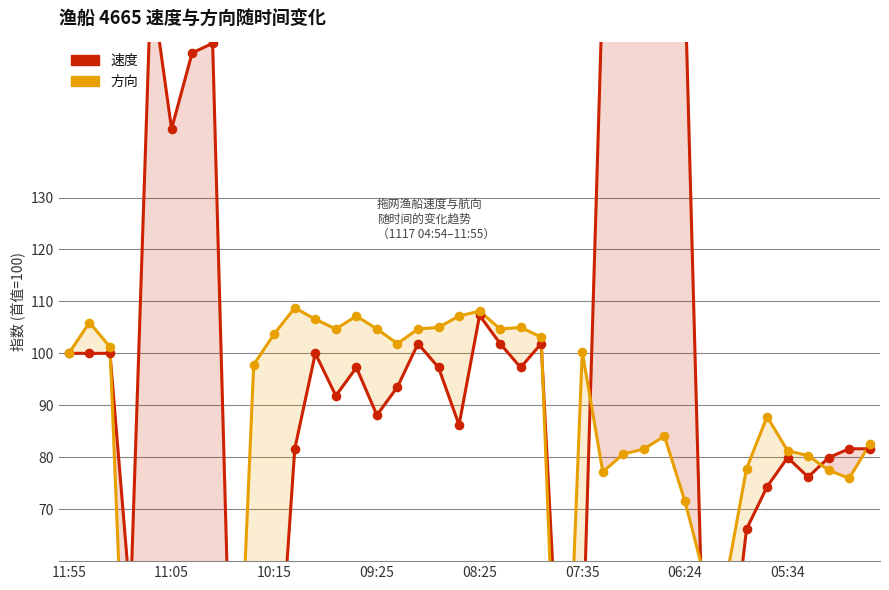

What are all the series names shown in the legend?

速度, 方向